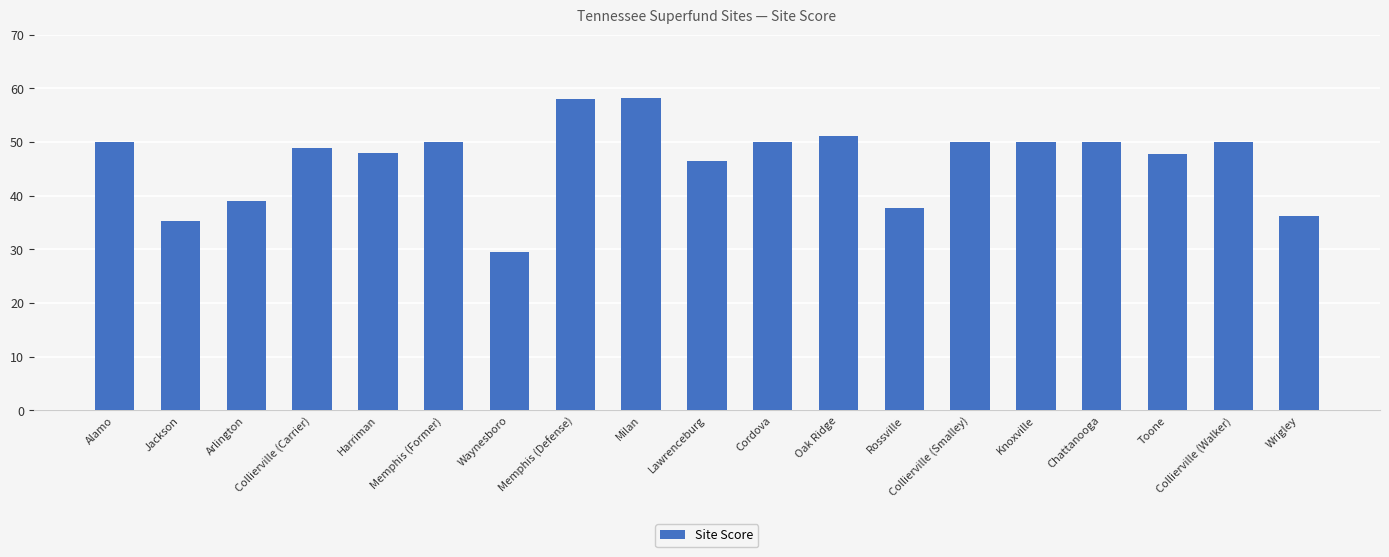

What is the minimum value shown in the chart?

29.4